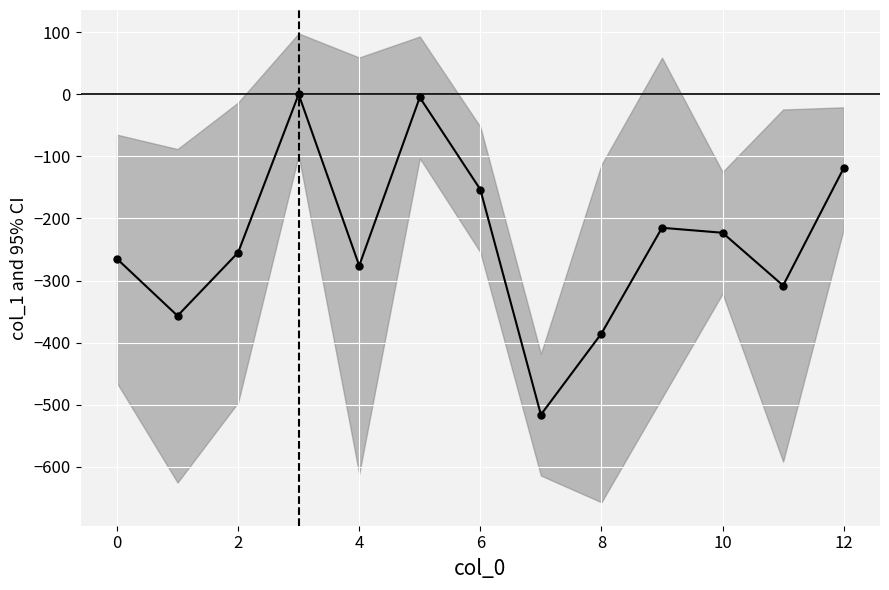

The value at 9 is -215.0. True or false?

True